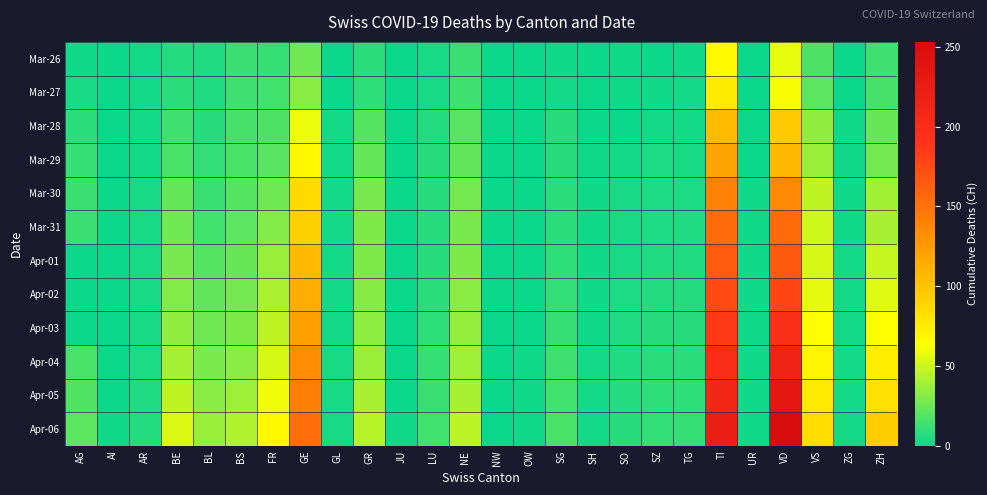

Which series has the largest total across all categories?

Apr-06